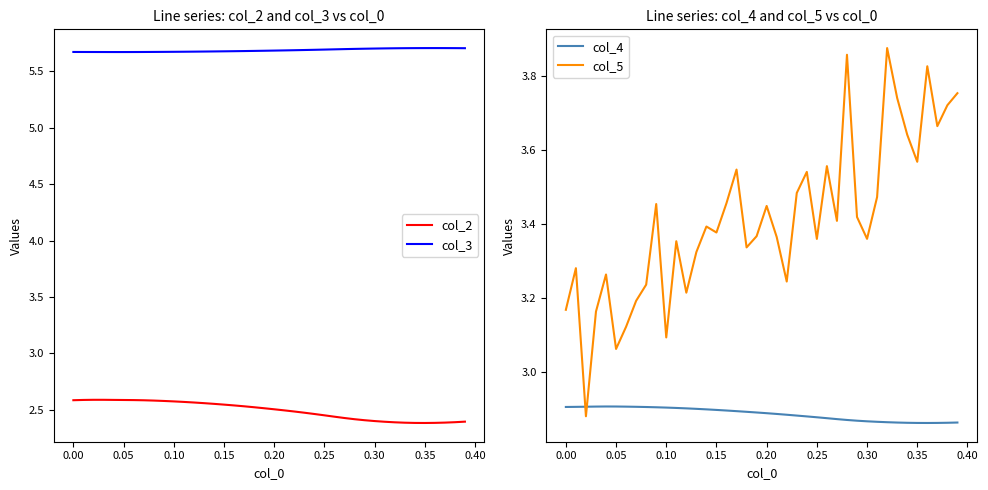

True or false: col_5 and col_2 intersect in this chart.

False